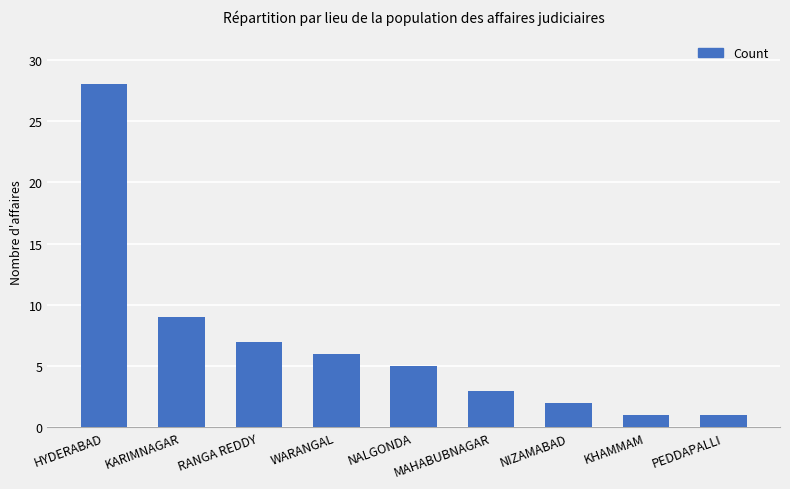

What is the sum of all values?

62